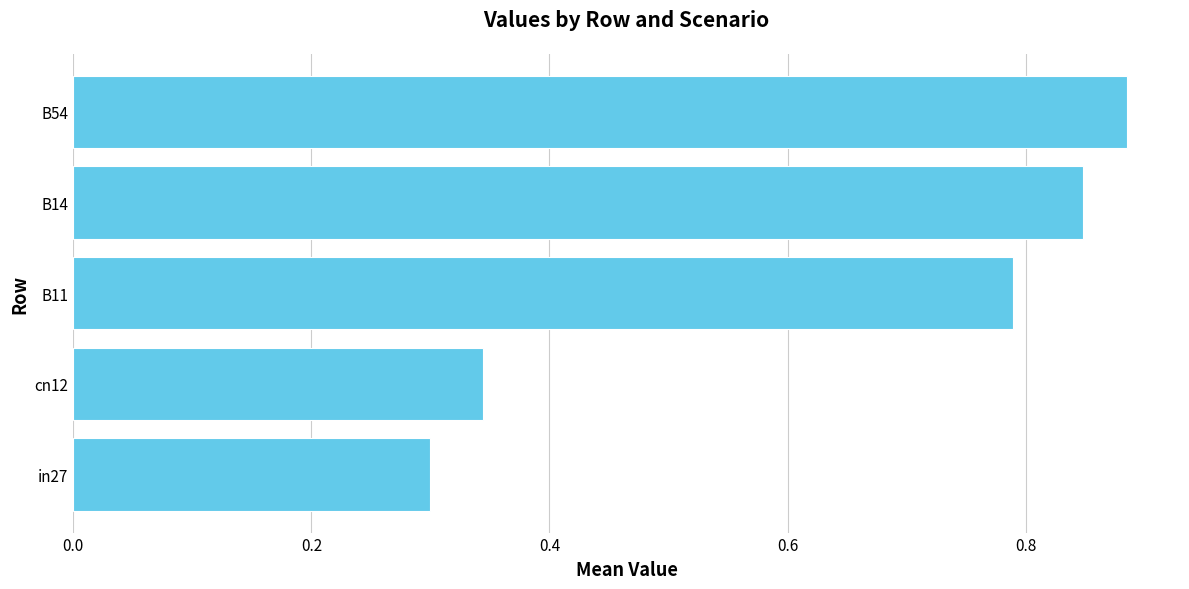

List the labels in order of value, smallest first.

in27, cn12, B11, B14, B54